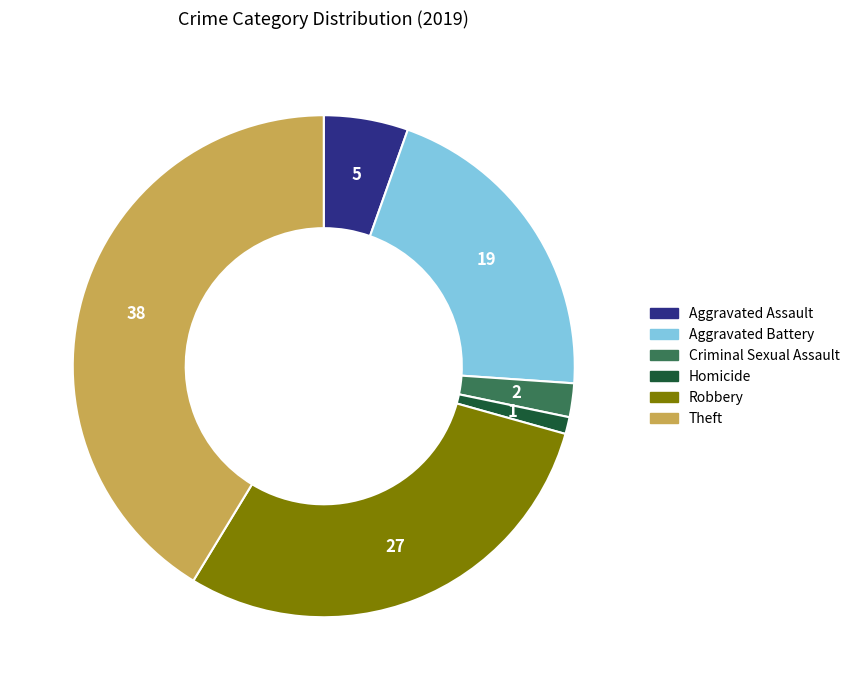

Does Theft represent more than half of the total?

No